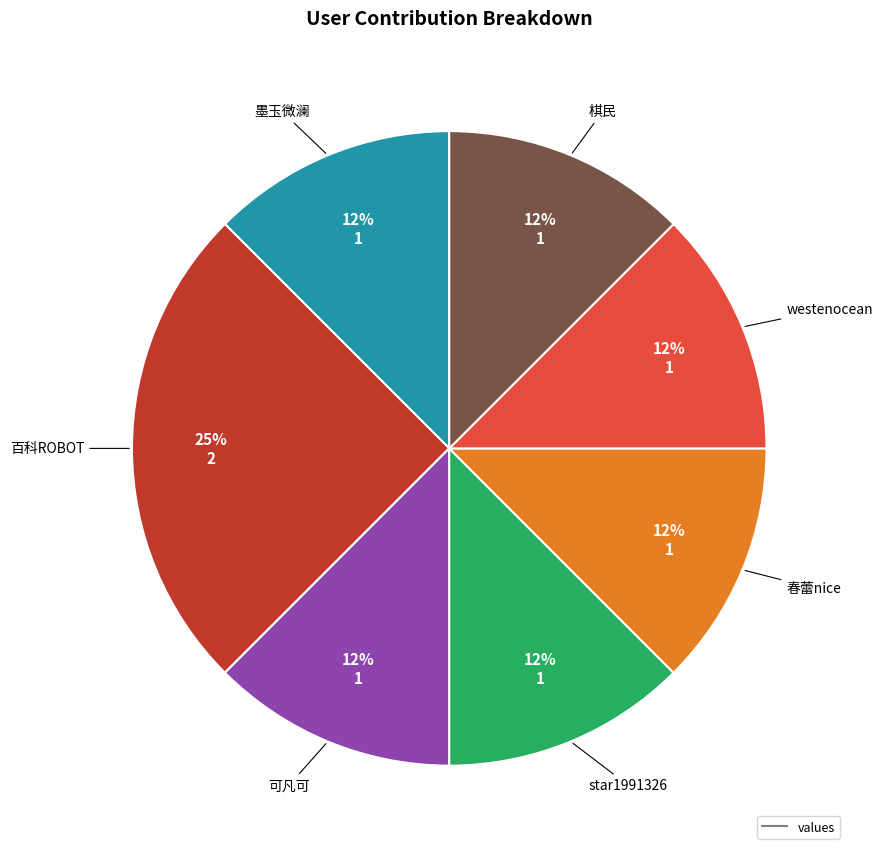

To the nearest percent, what is the average slice percentage?

14%